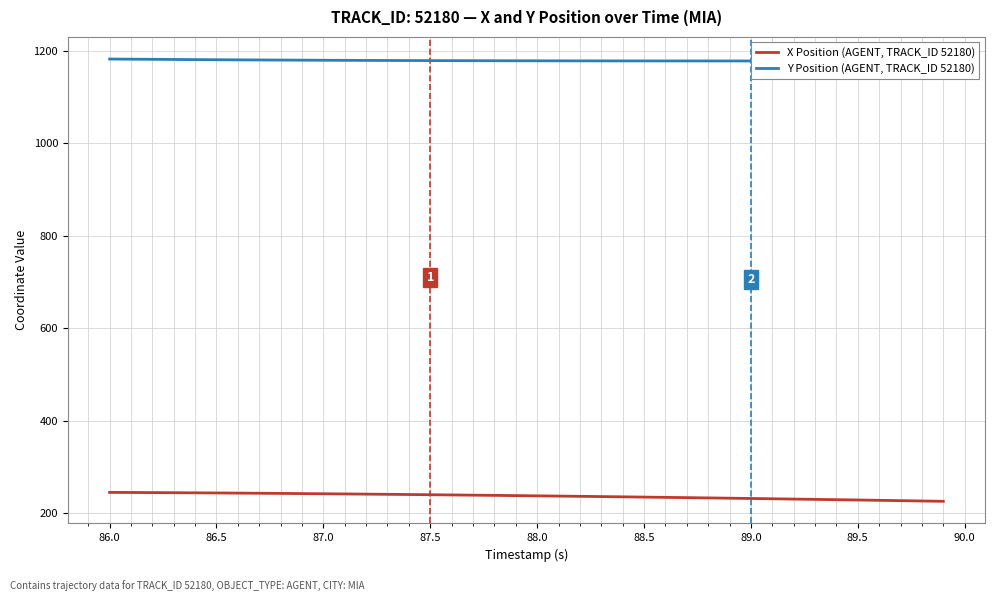

Which series has the largest total across all categories?

Y Position (AGENT, TRACK_ID 52180)